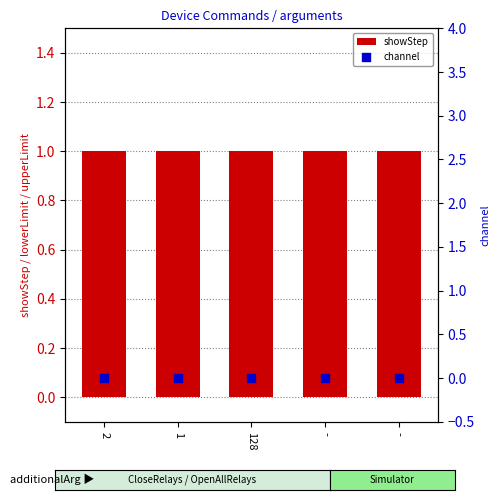

Which series contains the highest Y value?

showStep